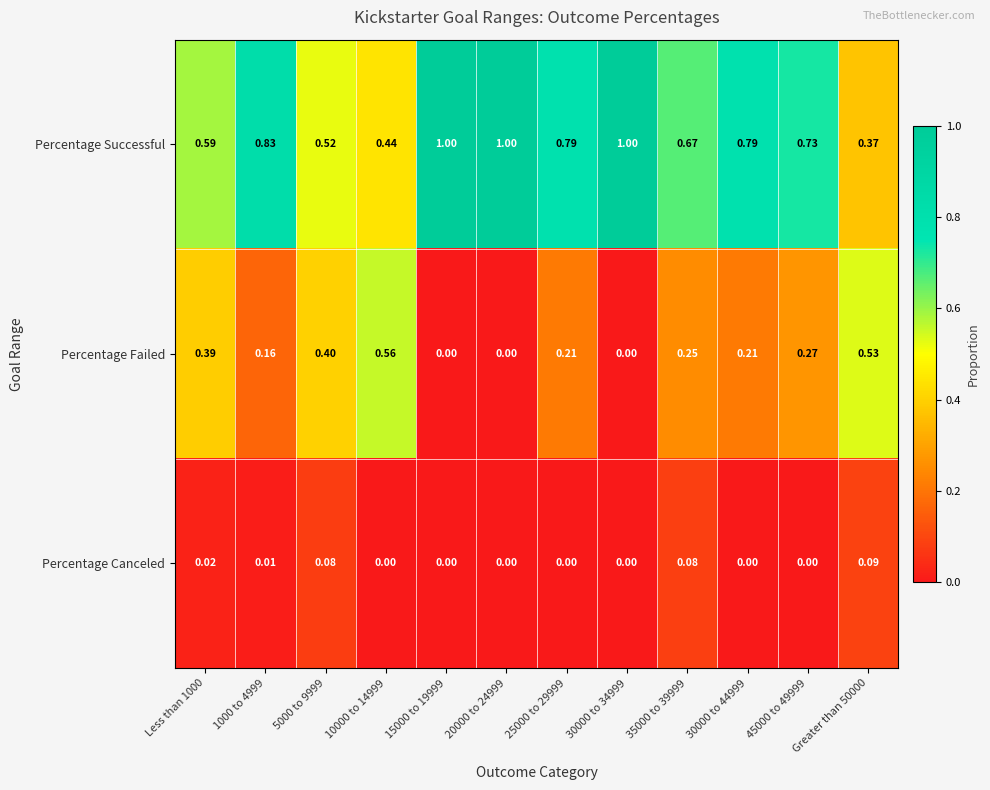

Which series has the largest range (max minus min)?

Percentage Successful